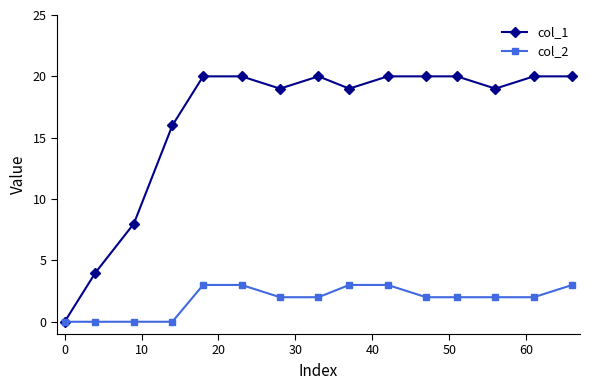

Reading right to left, transcribe all the data shown in this chart.

col_1: 20	20	19	20	20	20	19	20	19	20	20	16	8	4	0
col_2: 3	2	2	2	2	3	3	2	2	3	3	0	0	0	0